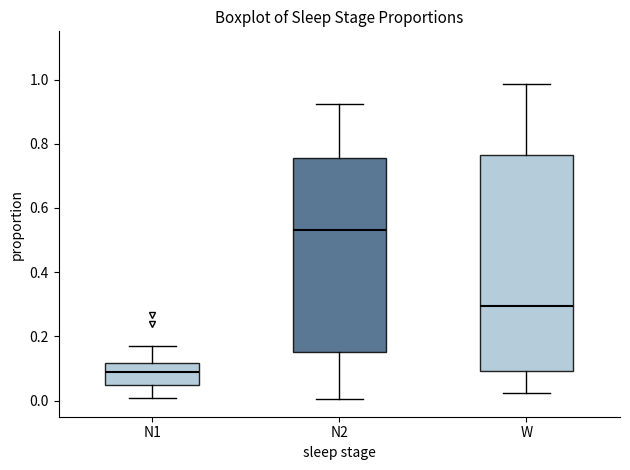

Reading left to right, transcribe this box plot: for each box, give where its median line is, the range the box spans, and where its two whiskers end, as read against the y-axis. The values are not printed on the chart, so give them approximately, as read against the axis.

N1: median 0.10, box 0.04 to 0.12, whiskers 0.00 to 0.18
N2: median 0.54, box 0.16 to 0.76, whiskers 0.00 to 0.92
W: median 0.30, box 0.10 to 0.76, whiskers 0.02 to 0.98